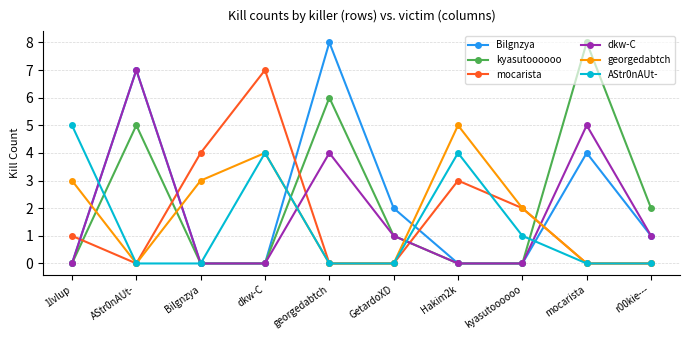

Is the value of mocarista at kyasutoooooo greater than the value of georgedabtch at dkw-C?

No